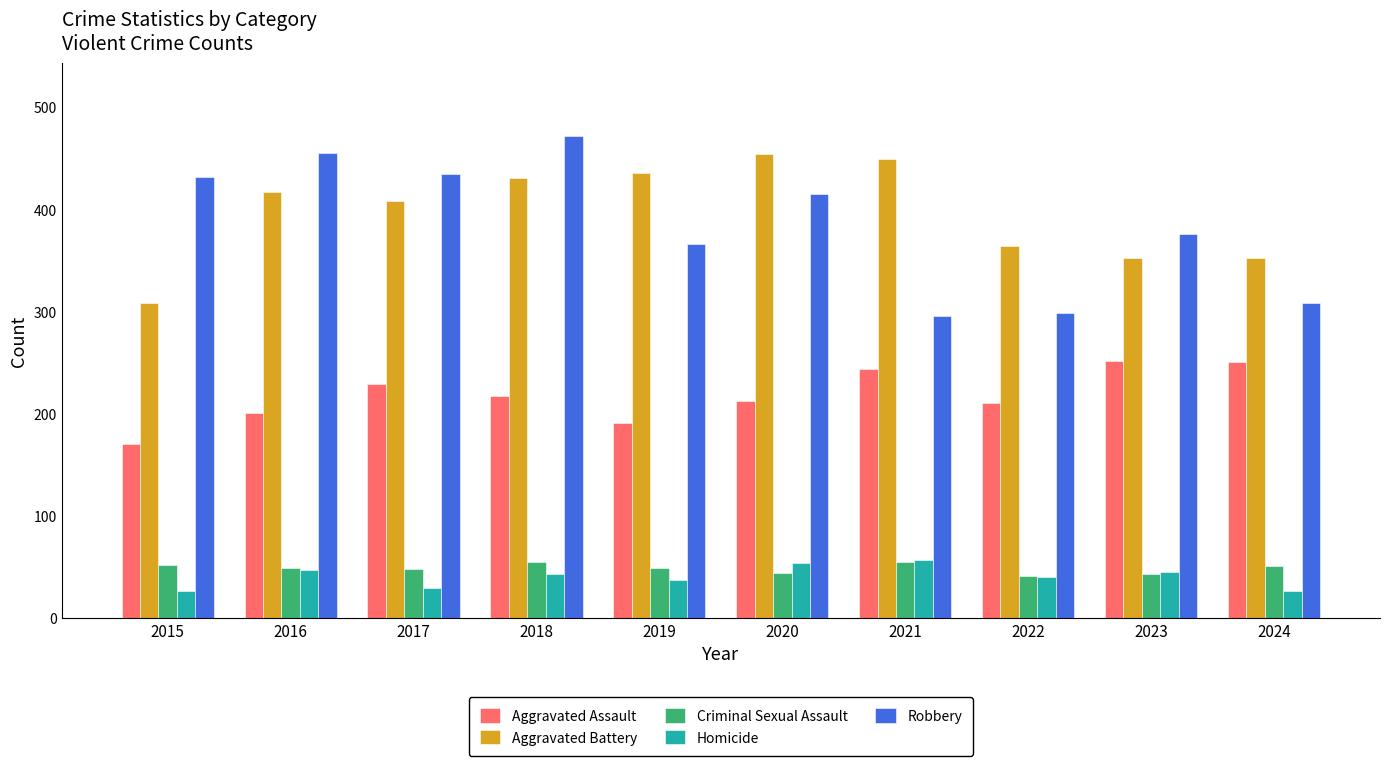

What are all the series names shown in the legend?

Aggravated Assault, Aggravated Battery, Criminal Sexual Assault, Homicide, Robbery